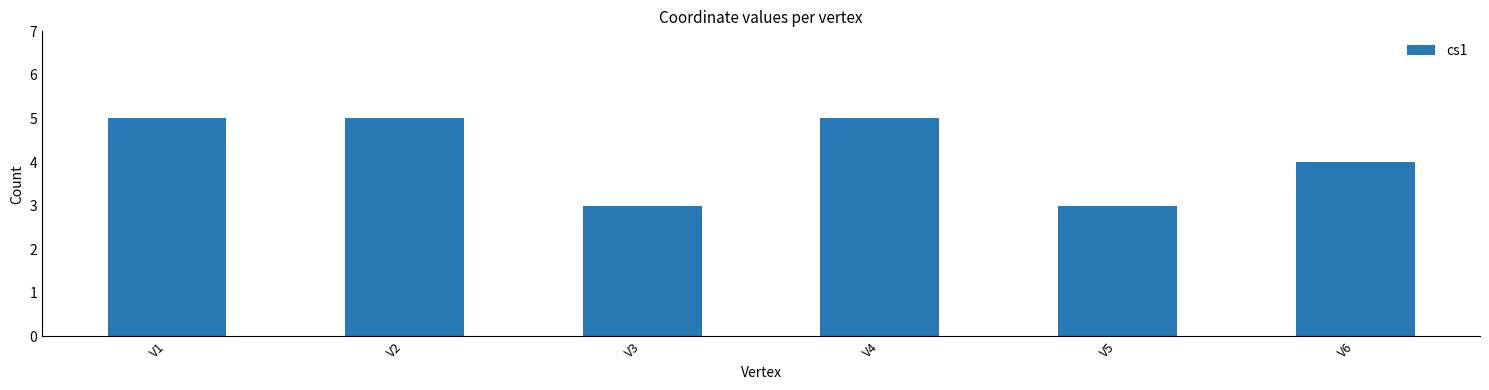

What value does the data have at V1?

5